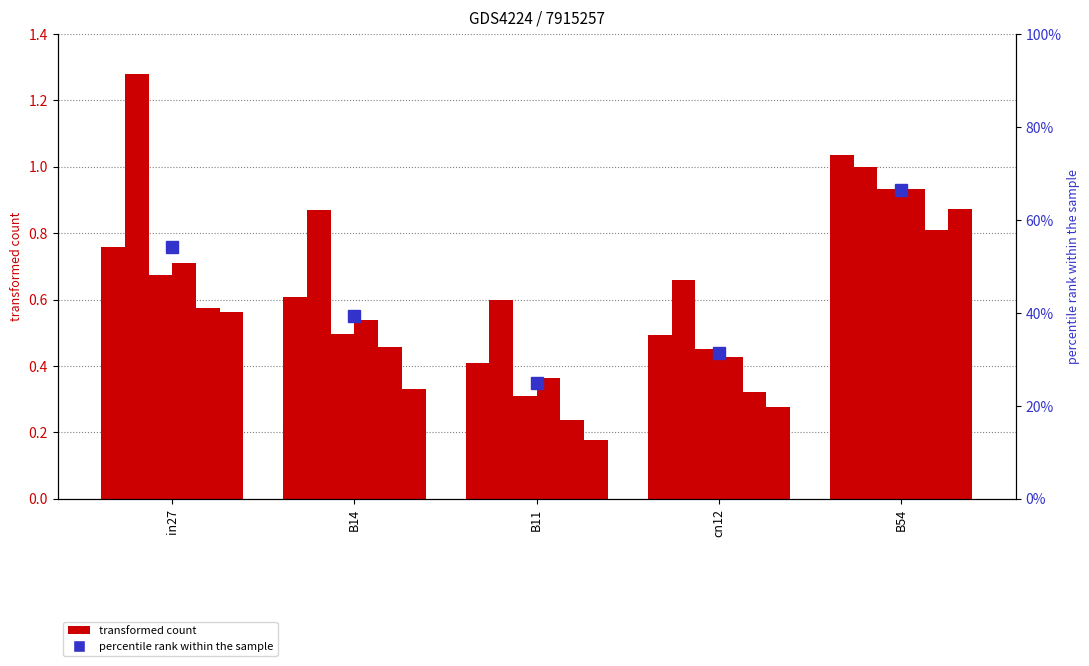

What position from the left is B54?

5